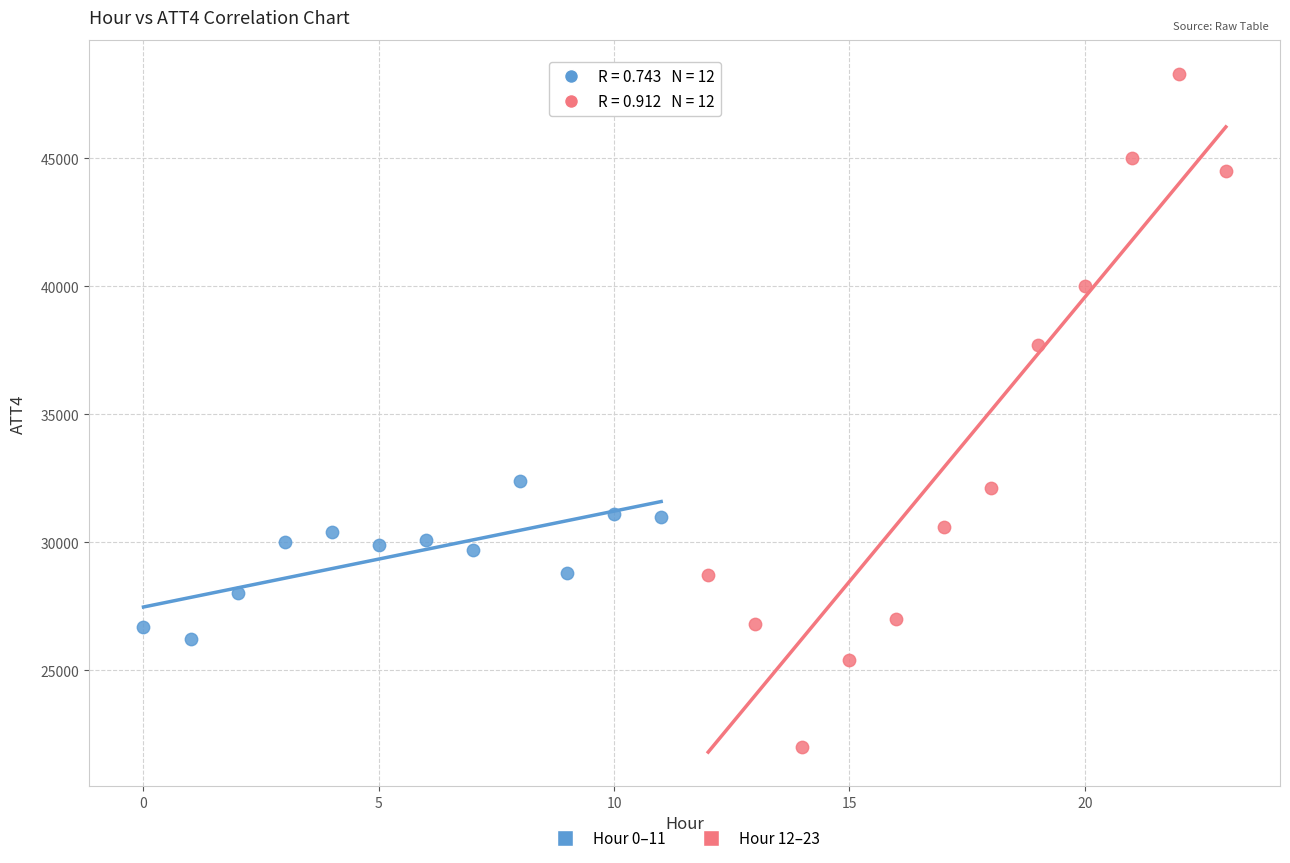

Which series has the largest Y range (max minus min)?

Hour 12–23